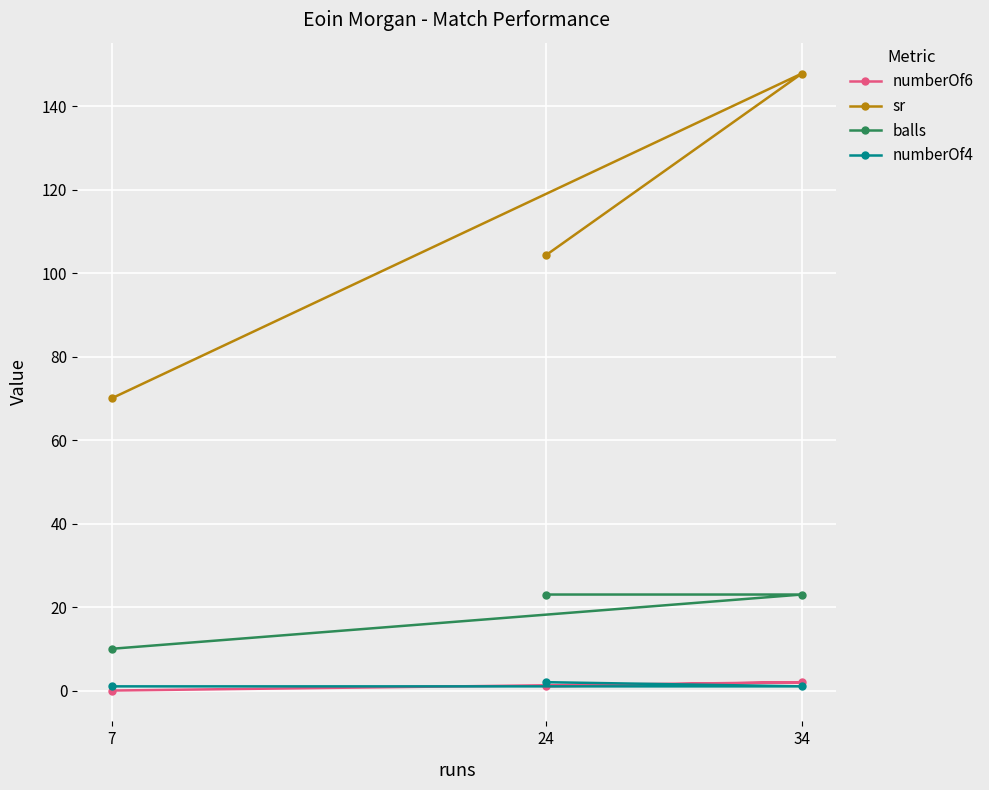

What are all the series names shown in the legend?

numberOf6, sr, balls, numberOf4